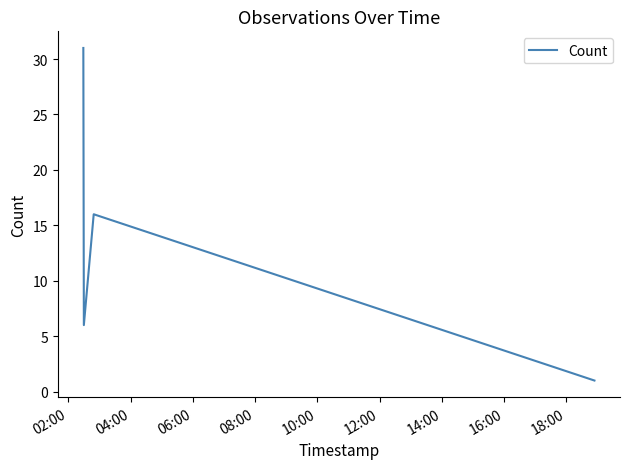

What is the difference between the second highest and minimum values?

15